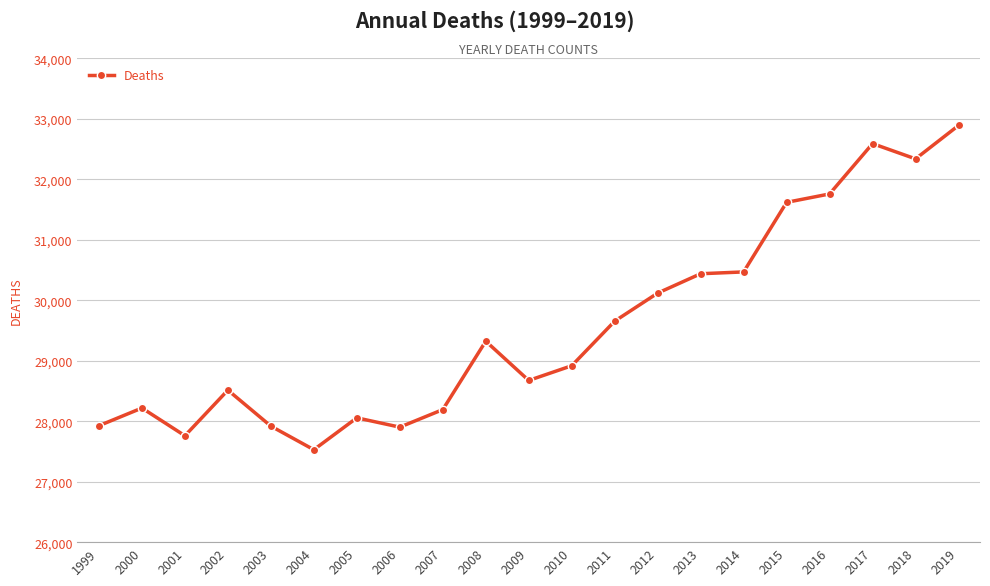

Where is the first local maximum?

2000